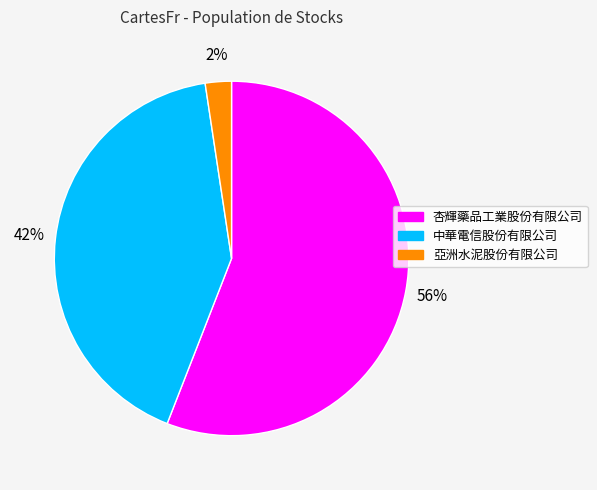

To the nearest percent, what is the average slice percentage?

33%